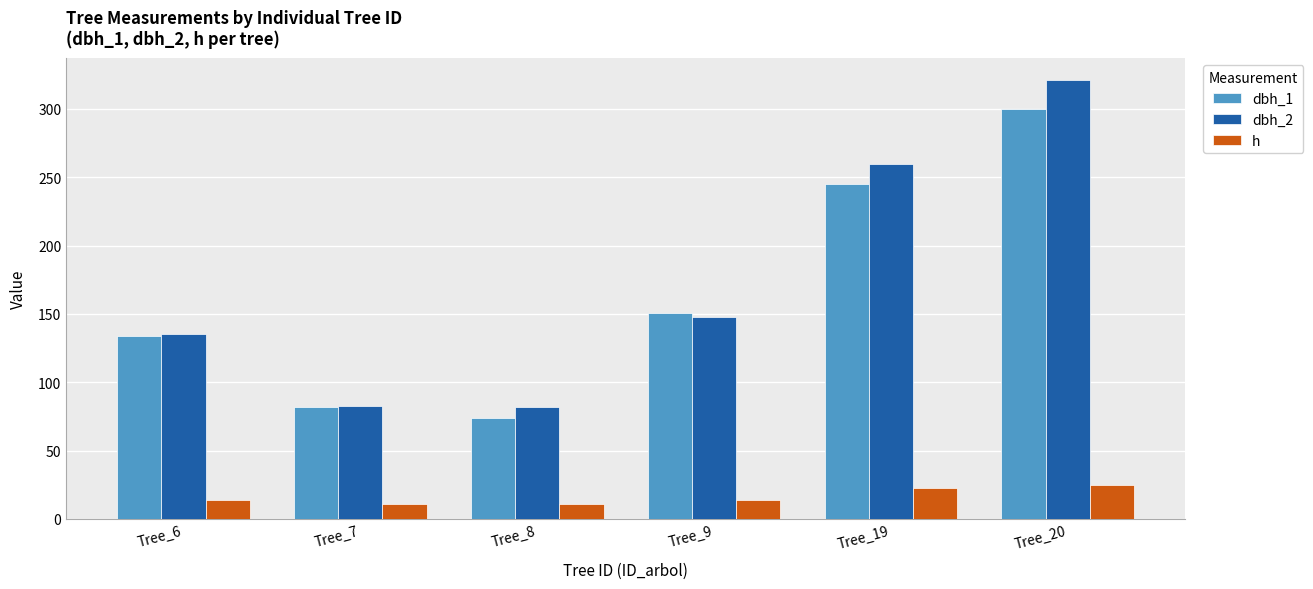

At which category is the sum across all series the highest?

Tree_20